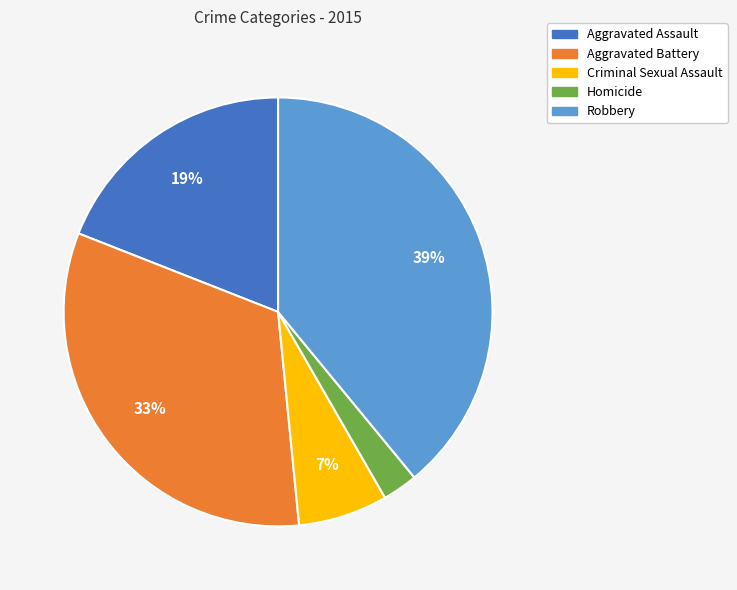

Does Robbery represent more than half of the total?

No